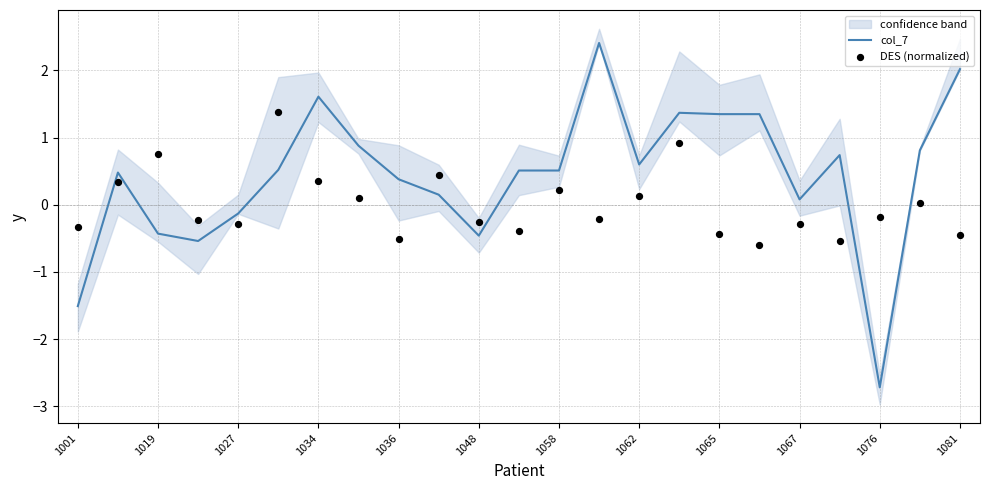

Is it true that col_7 equals -1.5 at 1001?

True